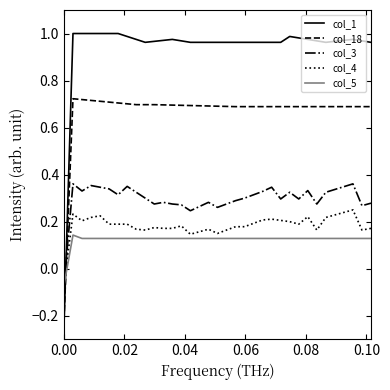

True or false: col_3 and col_18 cross at least once.

True